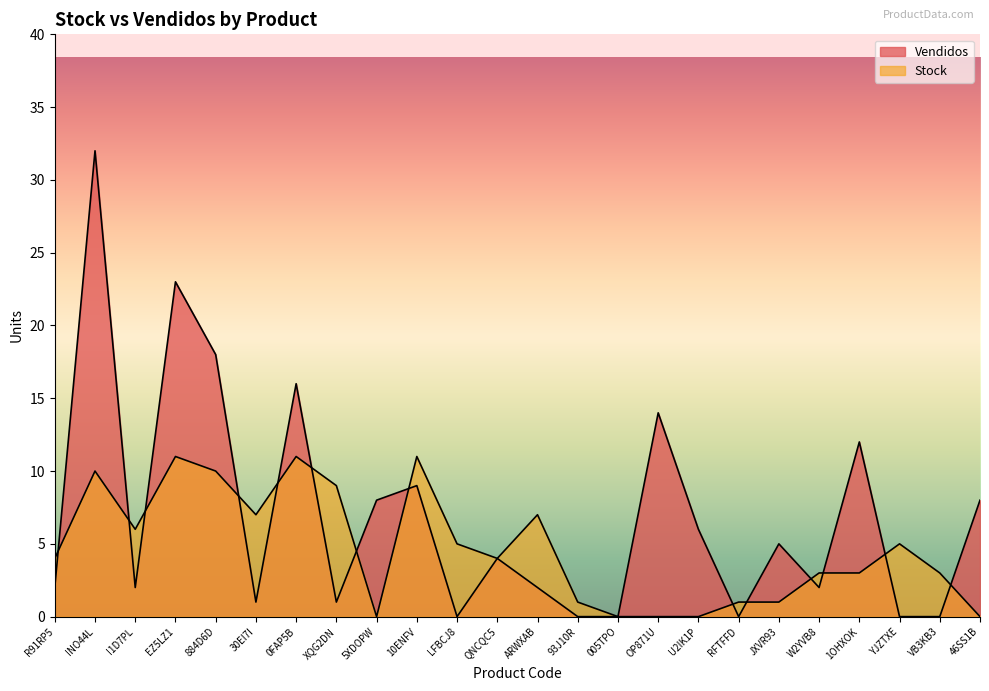

The Stock series shows 12 at 30EI7I. True or false?

False